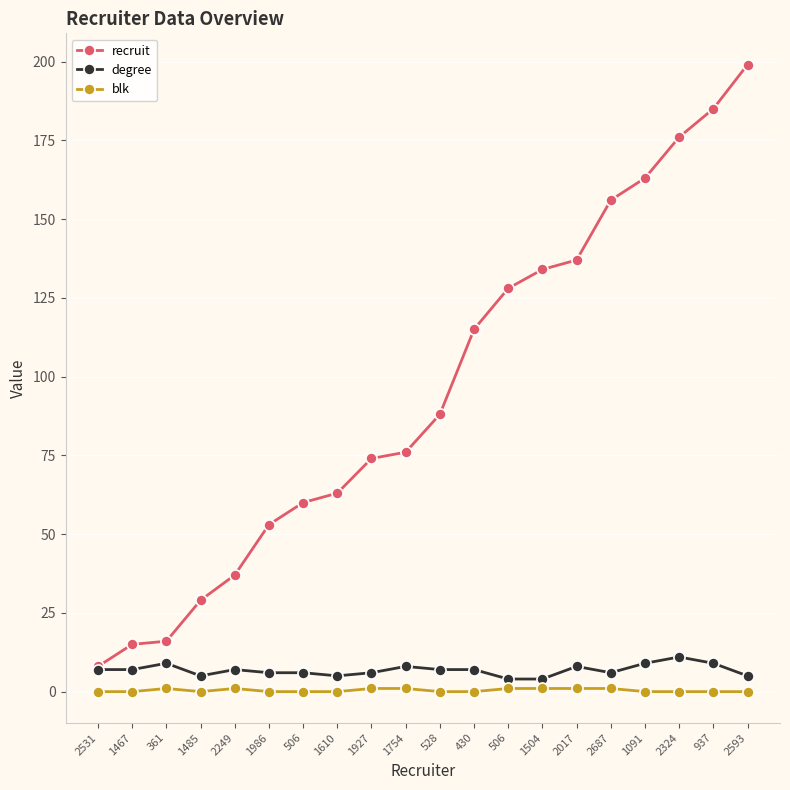

What are all the series names shown in the legend?

recruit, degree, blk